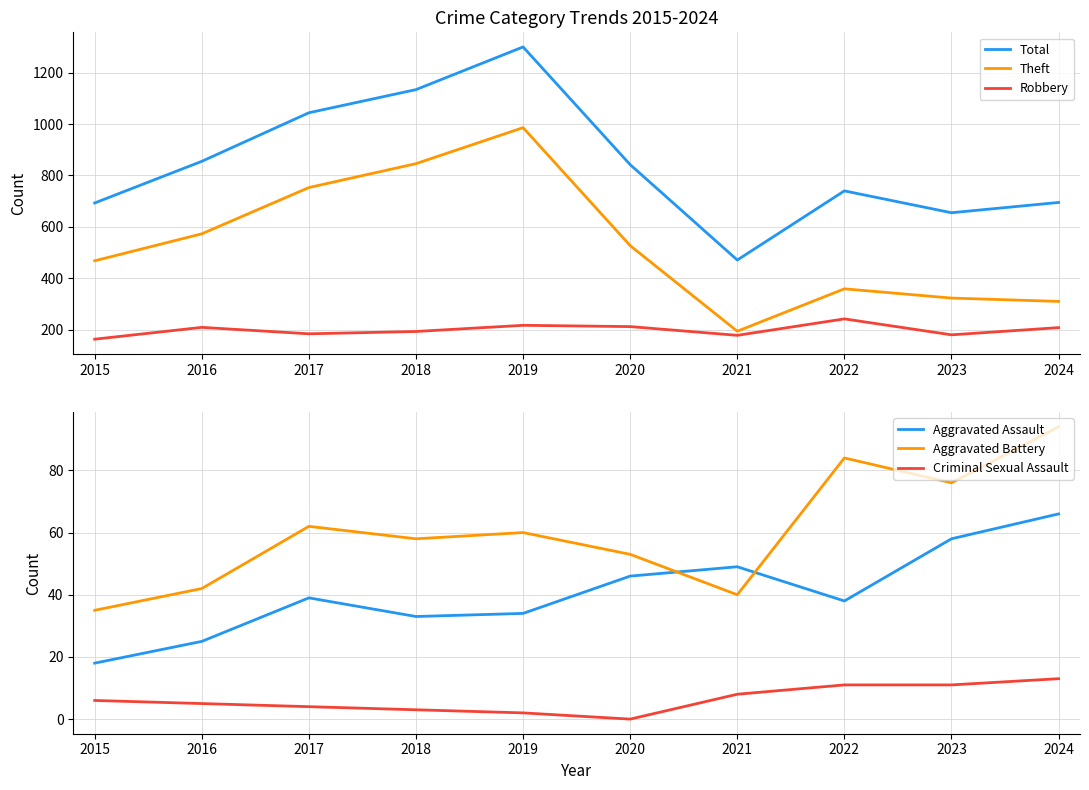

Which has a higher value, 2019 or 2024?

2019